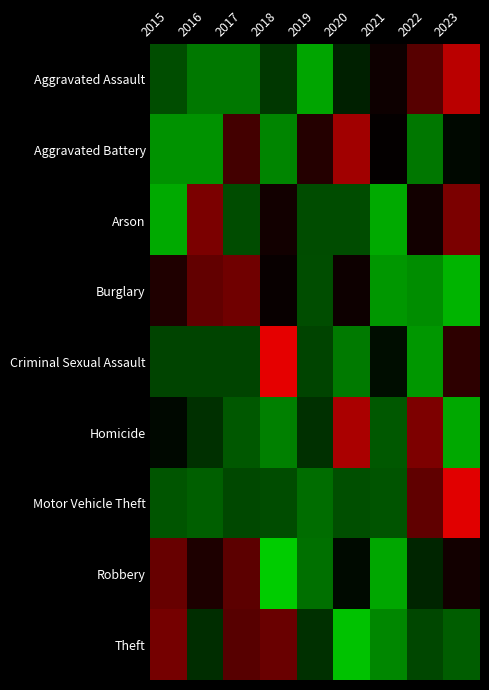

At 2018, list the series in order from largest to smallest.

Criminal Sexual Assault, Theft, Arson, Burglary, Aggravated Assault, Motor Vehicle Theft, Homicide, Aggravated Battery, Robbery